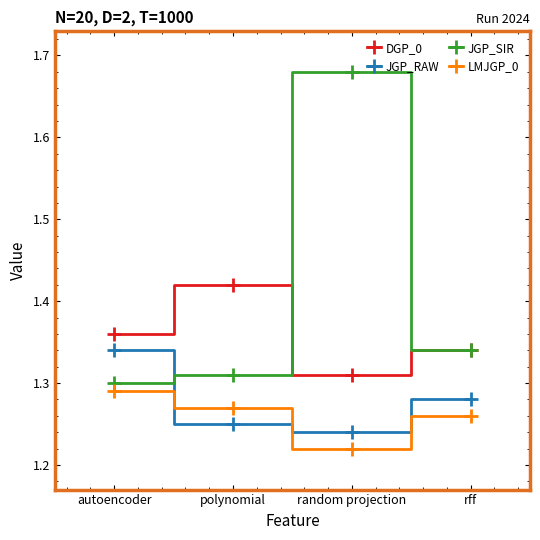

How many intersections are there between JGP_SIR and JGP_RAW?

1